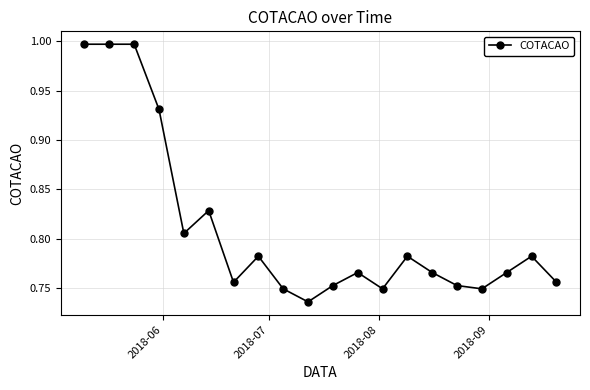

True or false: the data has more than 1 interior local peaks.

True